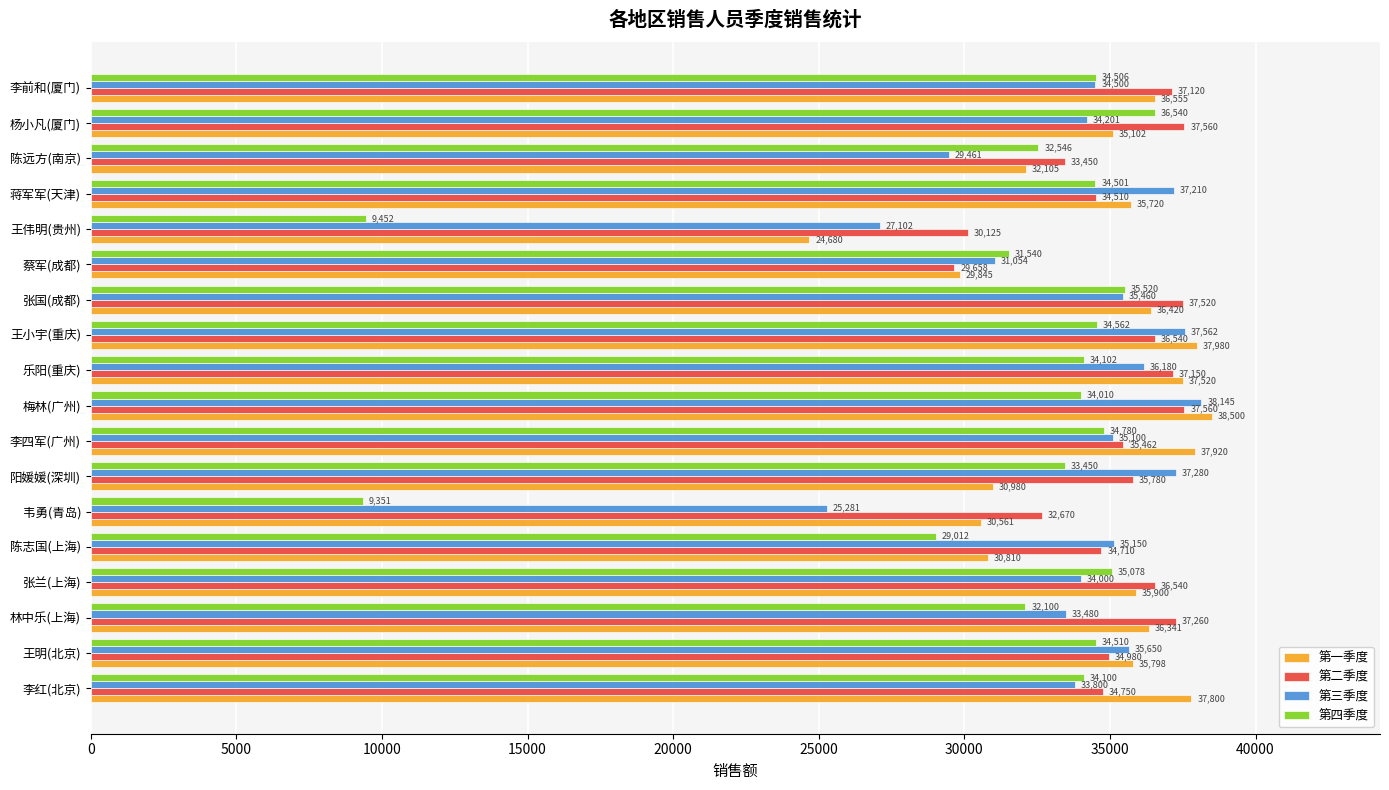

Where is 第一季度 nearest to the value 31590?

陈远方(南京)